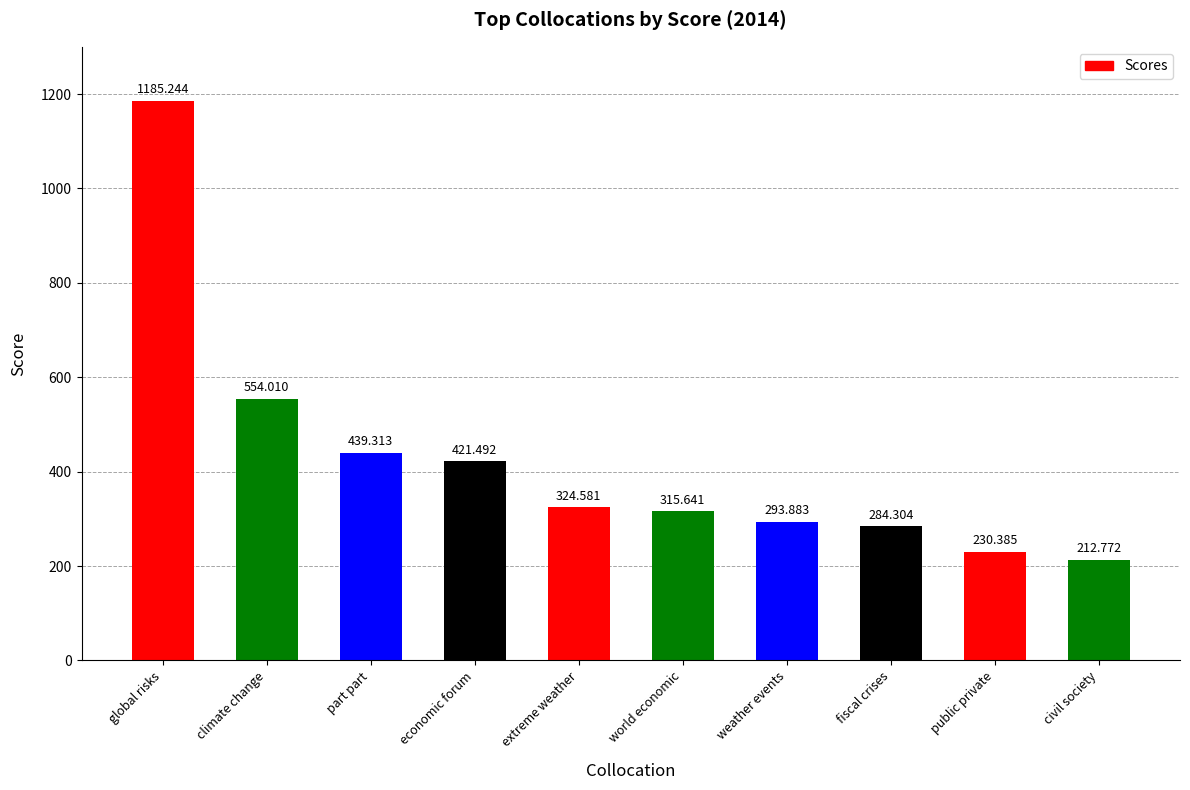

Rank the categories by value from lowest to highest.

civil society, public private, fiscal crises, weather events, world economic, extreme weather, economic forum, part part, climate change, global risks